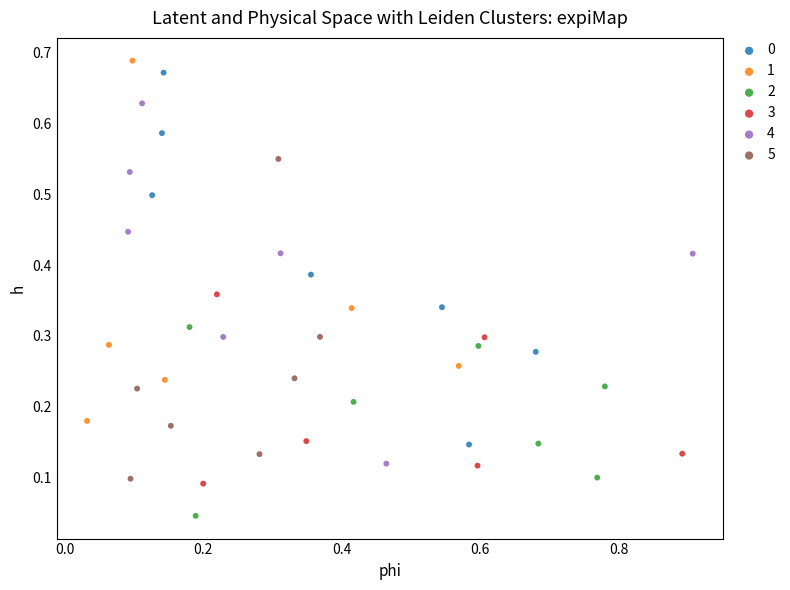

Which series contains the highest Y value?

1